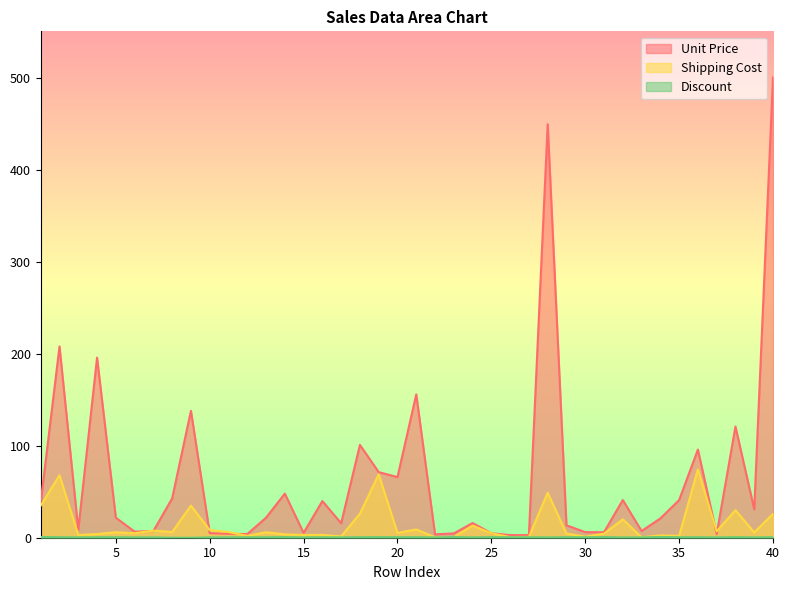

What is the difference between the maximum and second lowest values in the Discount series?

0.8